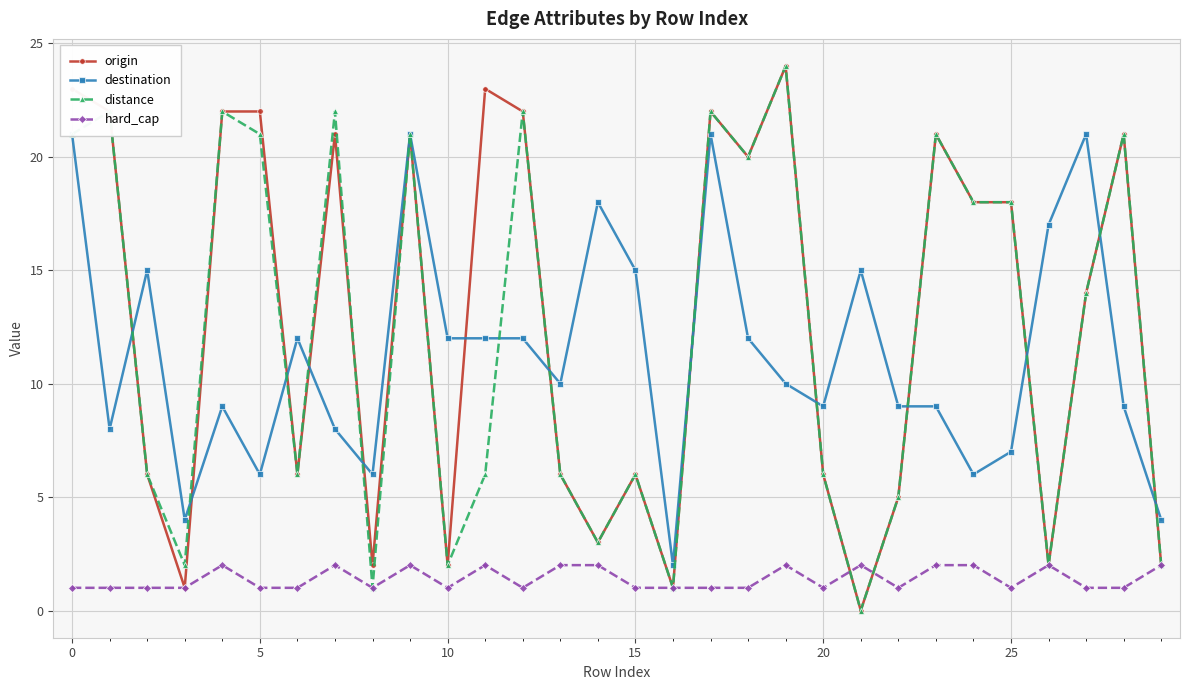

True or false: origin has more than 1 points higher than both neighbors.

True